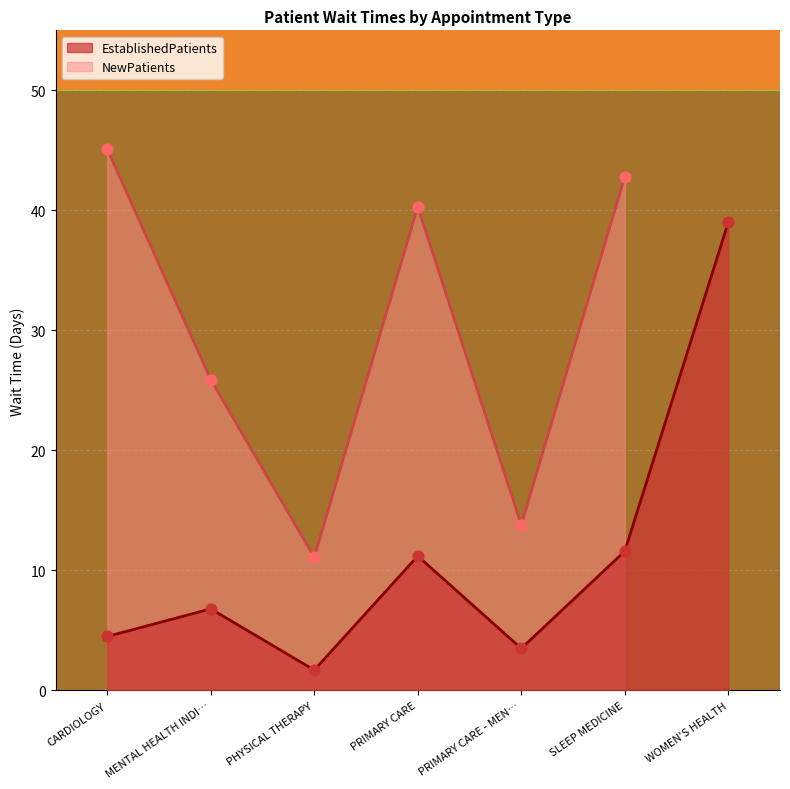

Which has a higher value, WOMEN'S HEALTH or CARDIOLOGY?

WOMEN'S HEALTH